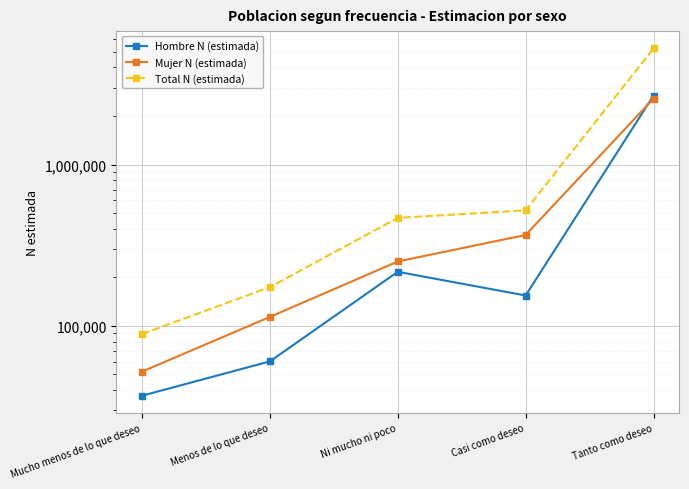

At which category does Hombre N (estimada) reach its first local valley?

Casi como deseo